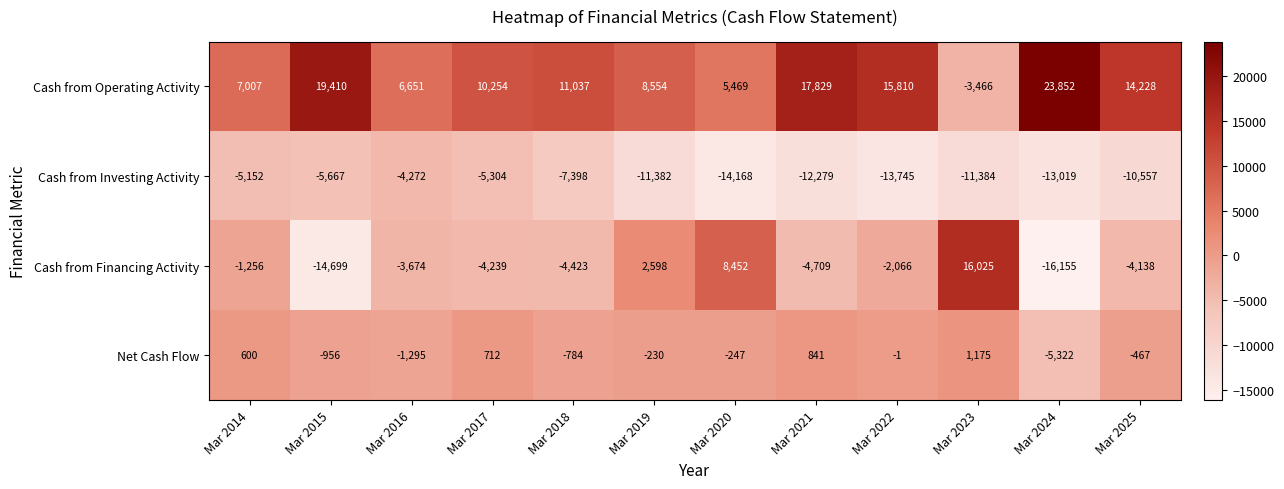

Count the number of categories in the chart.

12